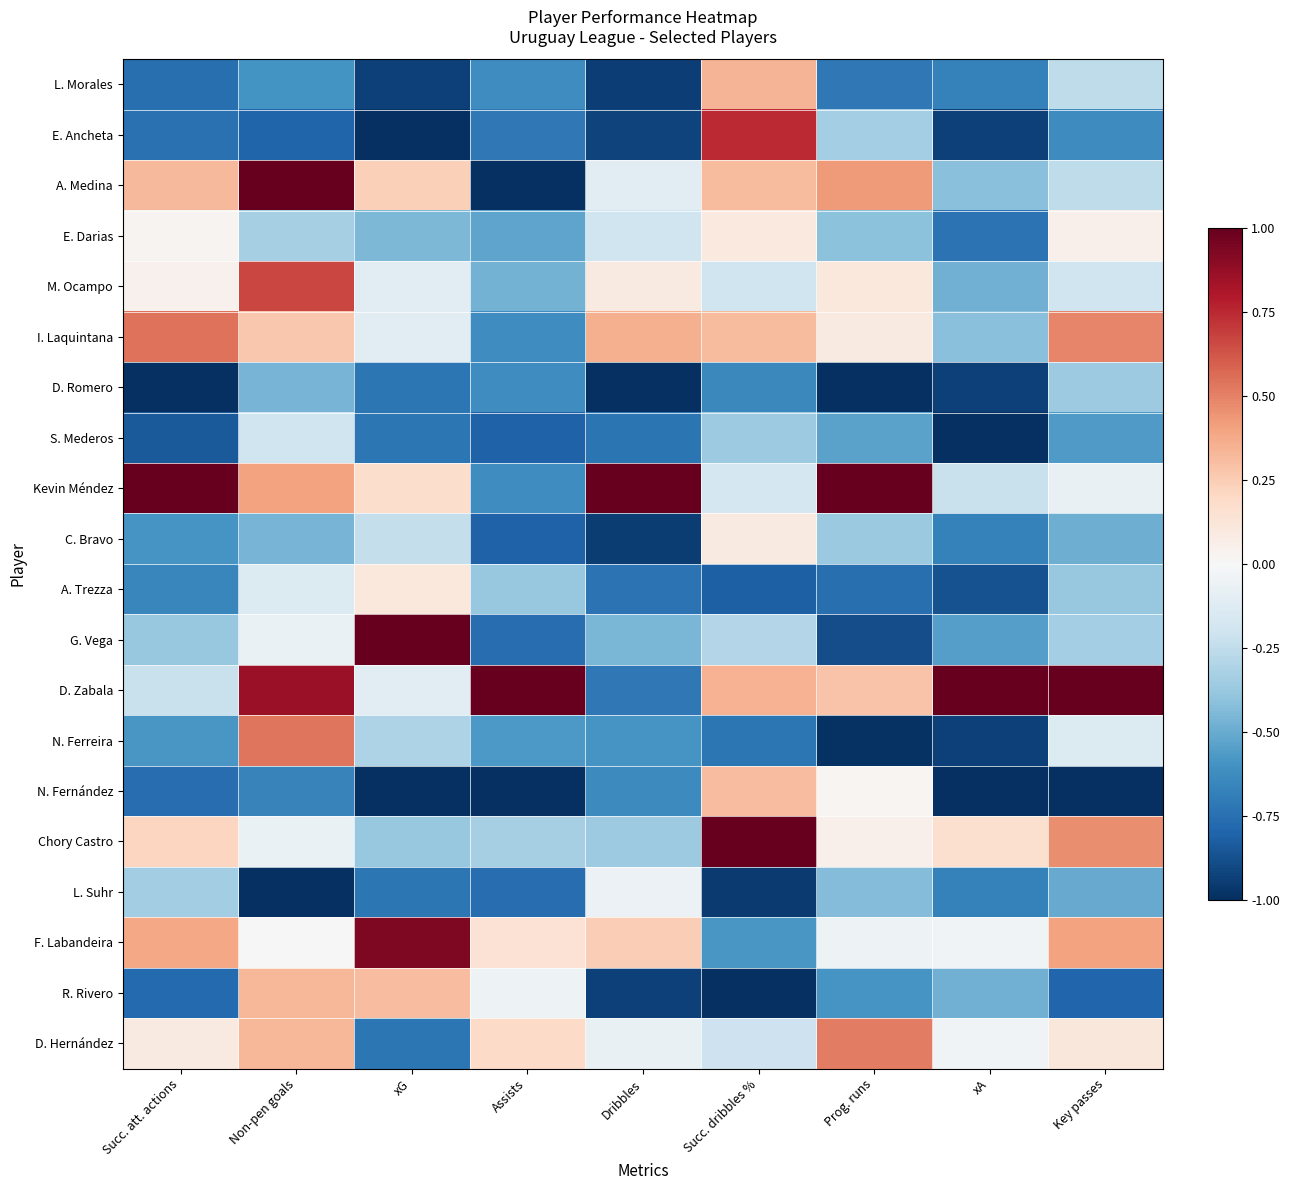

Which series changed the most between Prog. runs and xA?

Kevin Méndez